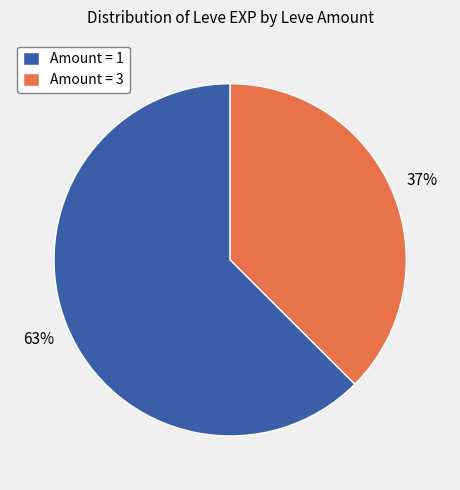

How many slices are in this pie chart?

2